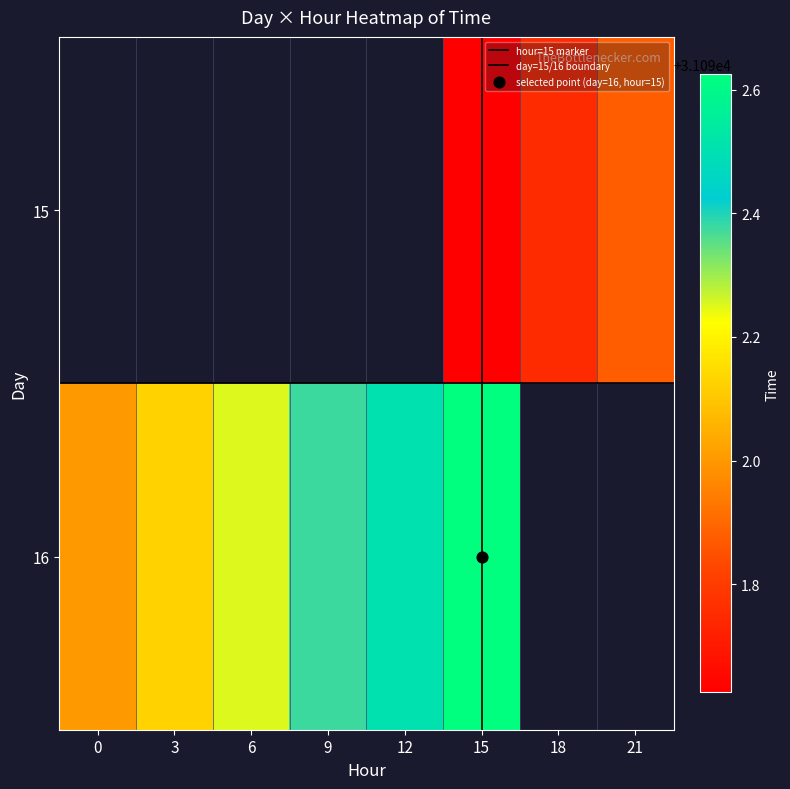

The value of 16 at 21 is 0.0. True or false?

True